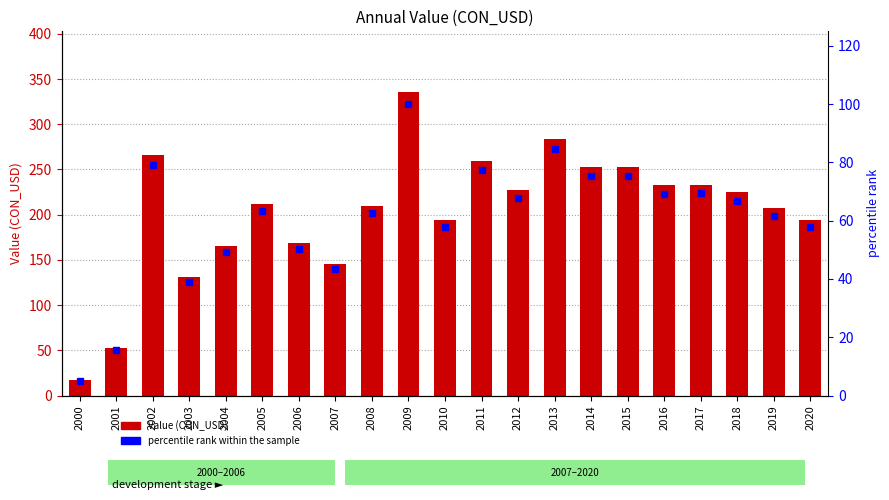

Count the number of data series in this chart.

2